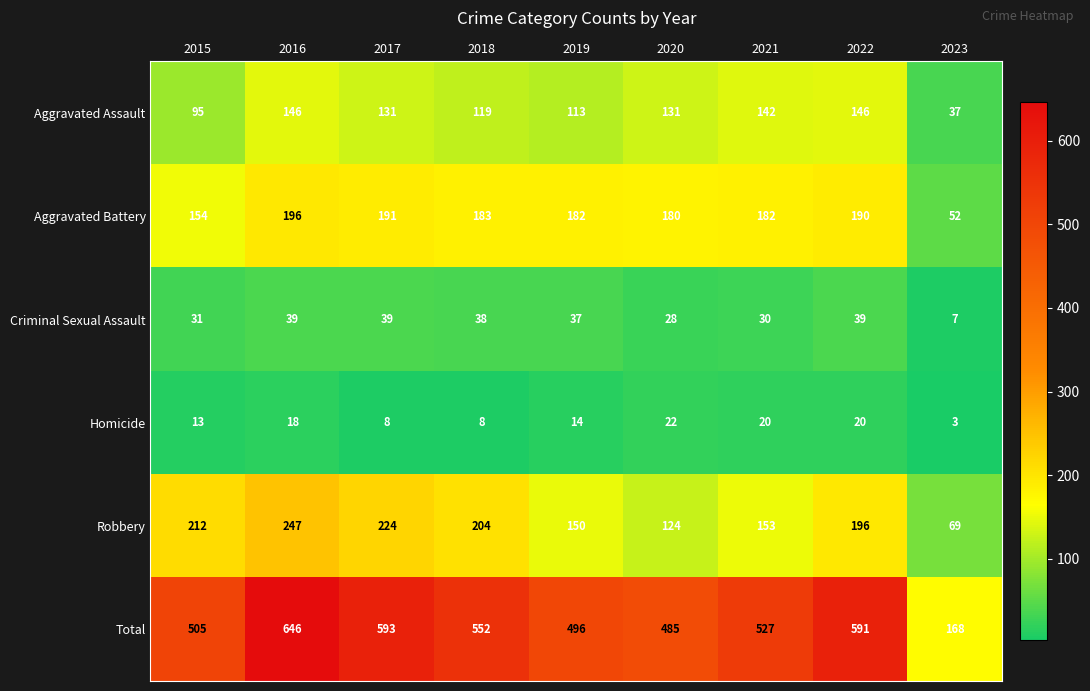

What is the difference between the highest and lowest values at 2019?

482